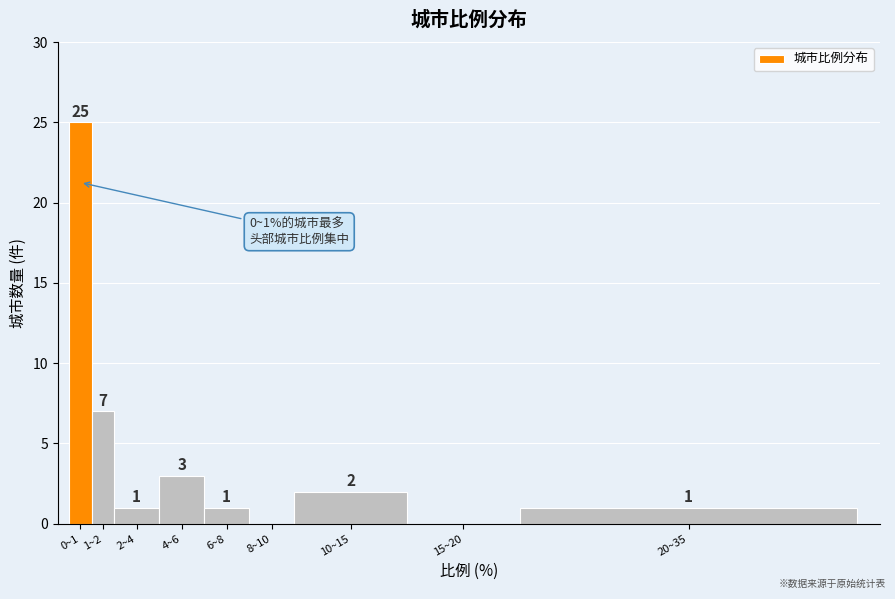

Reading left to right, extract all data points from this chart.

0~1=25	1~2=7	2~4=1	4~6=3	6~8=1	8~10=0	10~15=2	15~20=0	20~35=1